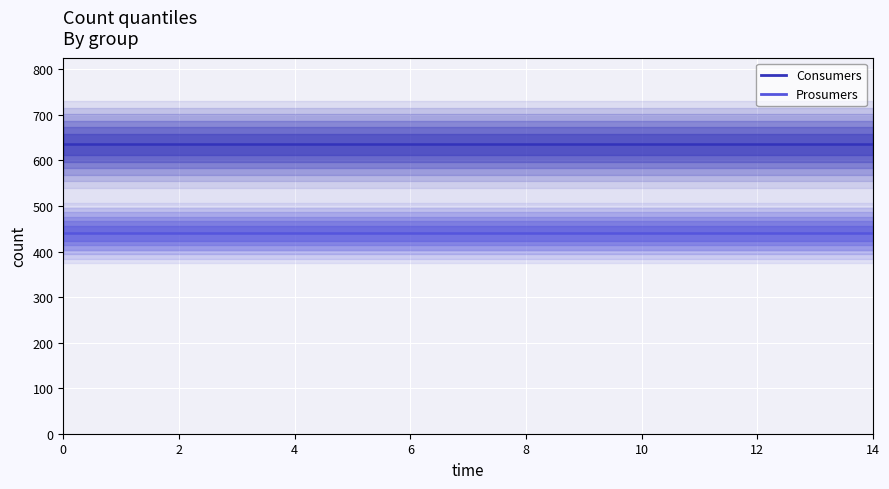

How many lines are shown in the chart?

2